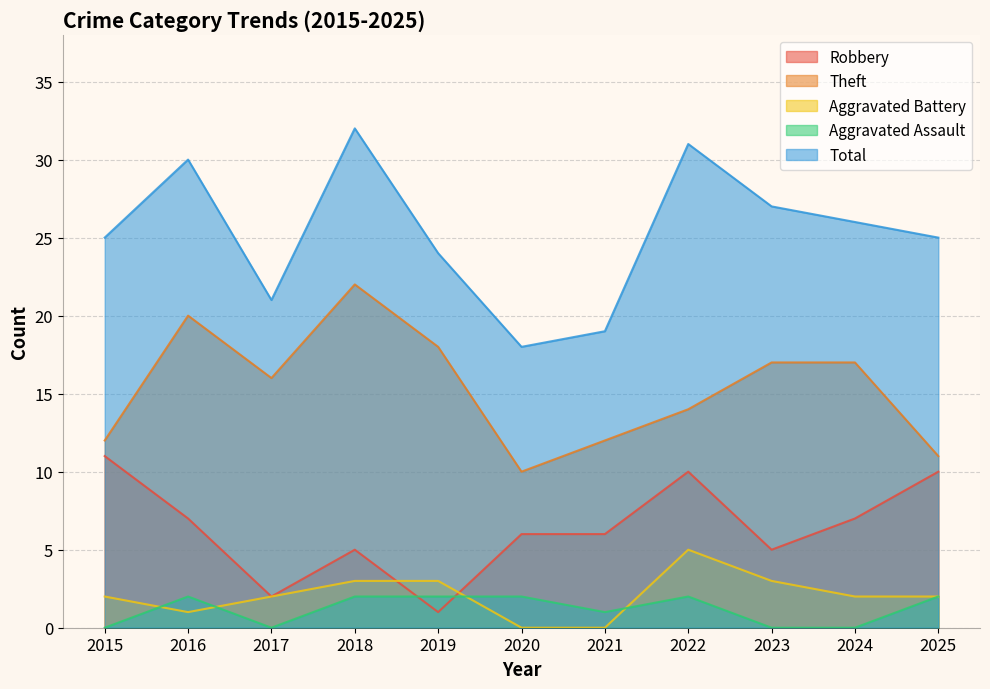

Which series has the largest total across all categories?

Total